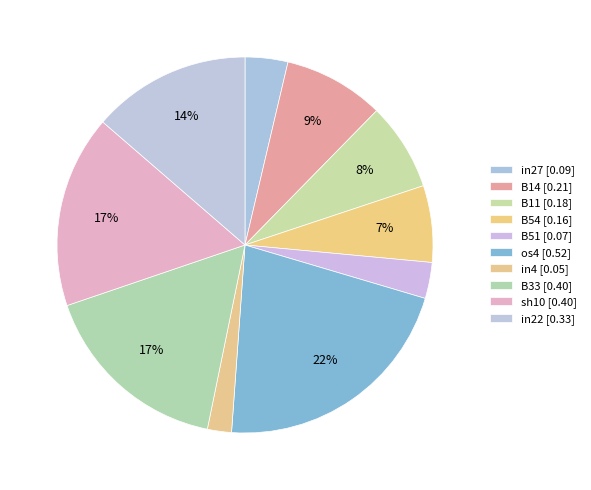

How many segments does this pie chart have?

10